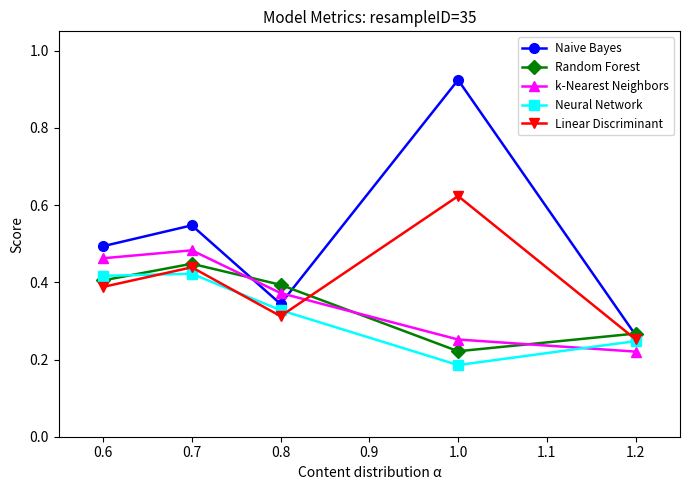

Is the value of Random Forest at 0.8 greater than the value of Naive Bayes at 0.8?

Yes